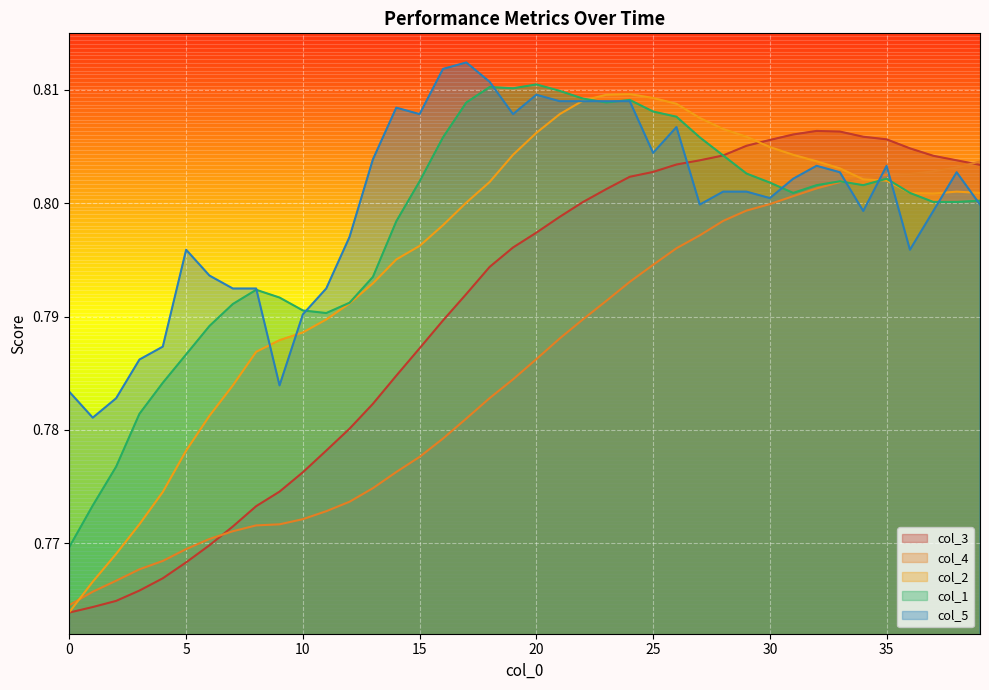

What is the label of the 28th point from the left?

27